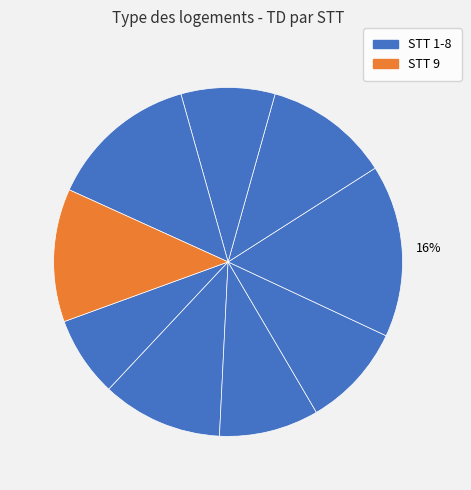

How many segments does this pie chart have?

9